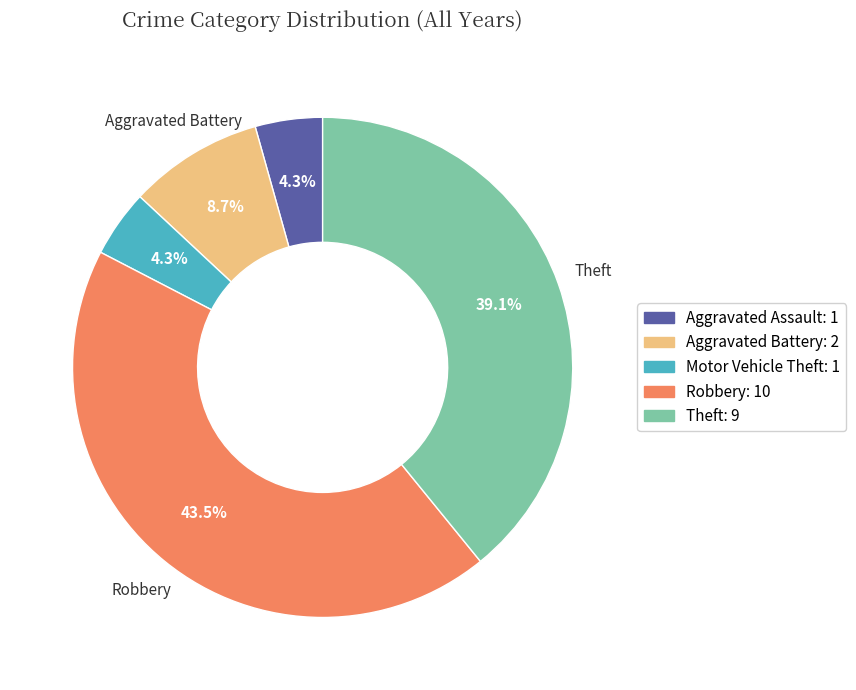

To the nearest percent, what is the combined percentage of Motor Vehicle Theft and Robbery?

48%